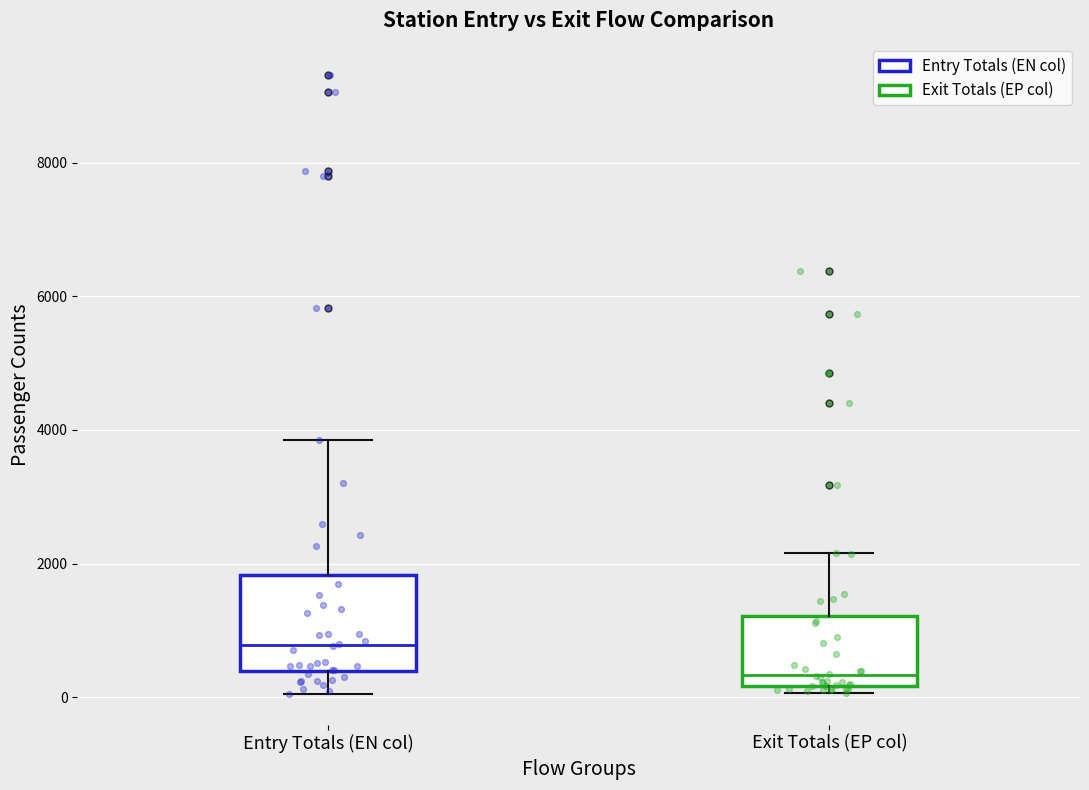

Reading left to right, read every box against the y-axis: the position of its median line, the range the box covers, and the ends of its whiskers. The values are not printed on the chart, so give them approximately, as read against the axis.

Entry Totals (EN col): median 800, box 400 to 1800, whiskers 0 to 3800
Exit Totals (EP col): median 400, box 200 to 1200, whiskers 0 to 2200